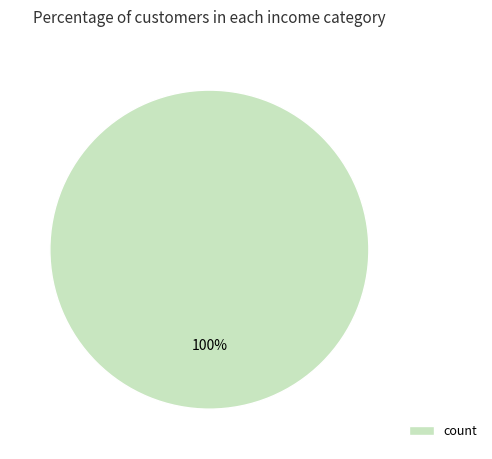

Which category accounts for the majority?

count